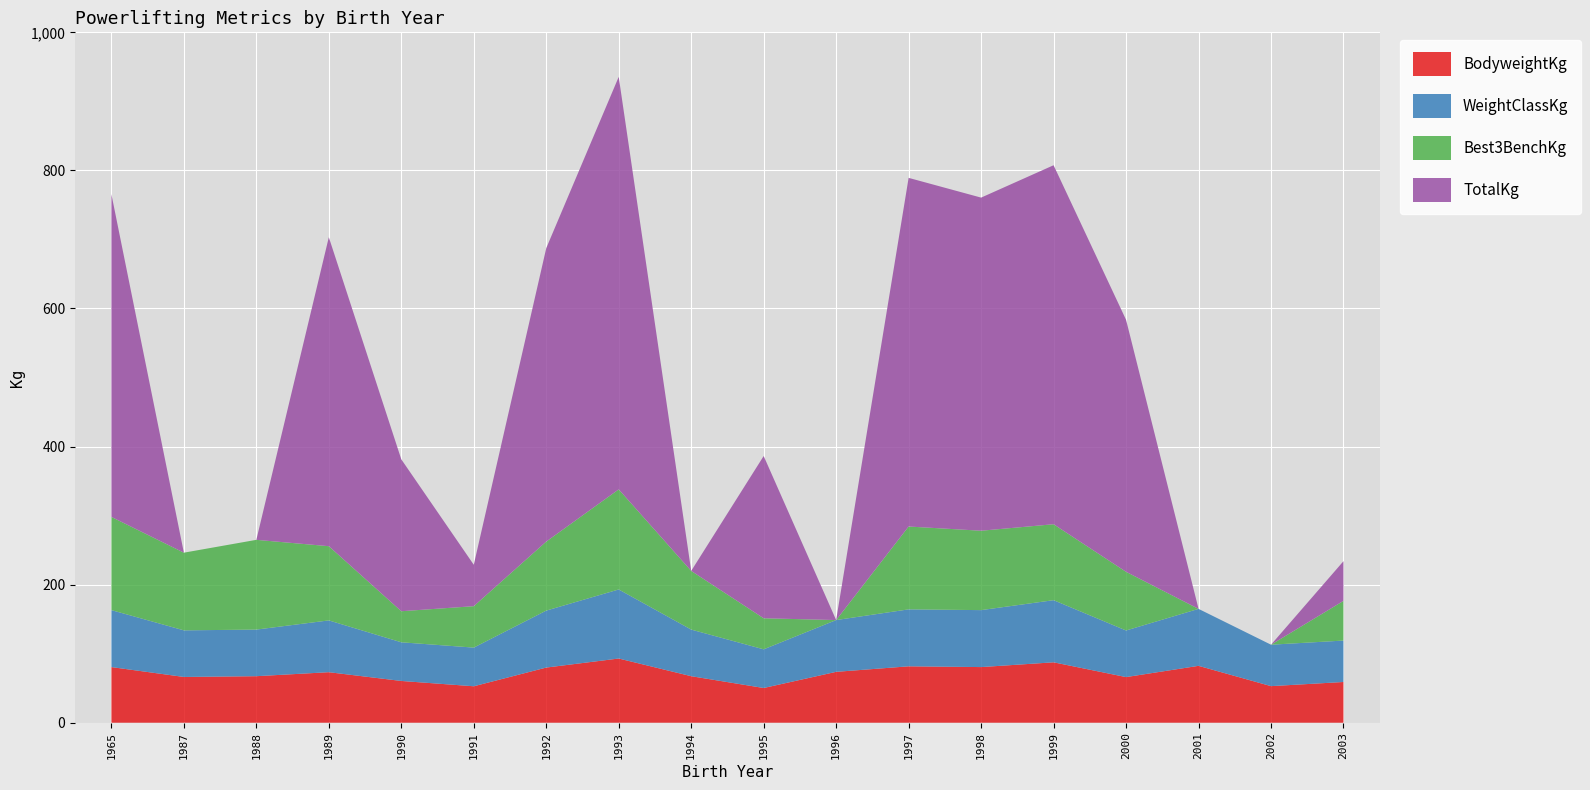

Reading left to right, what are all the values shown in this chart?

BodyweightKg: 1965=80.6	1987=66.3	1988=67.4	1989=73.2	1990=60.5	1991=52.8	1992=79.9	1993=93.0	1994=67.4	1995=50.3	1996=73.7	1997=81.7	1998=80.6	1999=87.5	2000=66.1	2001=82.4	2002=53.0	2003=59.0
WeightClassKg: 1965=82.5	1987=67.5	1988=67.5	1989=75.0	1990=56.0	1991=56.0	1992=82.5	1993=100.0	1994=67.5	1995=56.0	1996=75.0	1997=82.5	1998=82.5	1999=90.0	2000=67.5	2001=82.5	2002=60.0	2003=60.0
Best3BenchKg: 1965=135.0	1987=112.5	1988=130.0	1989=107.5	1990=45.0	1991=60.0	1992=100.0	1993=145.0	1994=85.0	1995=45.0	1996=0.0	1997=120.0	1998=115.0	1999=110.0	2000=85.0	2001=0.0	2002=0.0	2003=57.5
TotalKg: 1965=467.5	1987=0.0	1988=0.0	1989=447.5	1990=220.0	1991=60.0	1992=425.0	1993=597.5	1994=0.0	1995=235.0	1996=0.0	1997=505.0	1998=482.5	1999=520.0	2000=365.0	2001=0.0	2002=0.0	2003=57.5